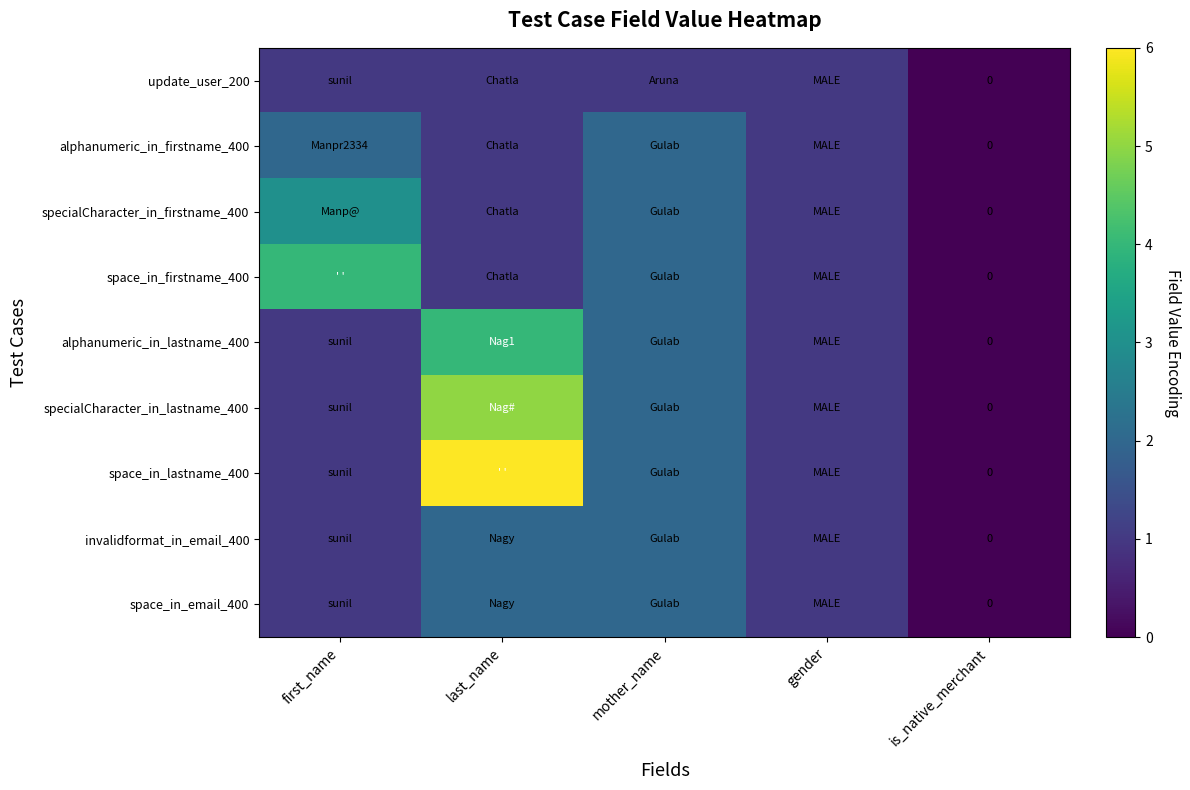

What is the difference between the alphanumeric_in_lastname_400 values at gender and mother_name?

1